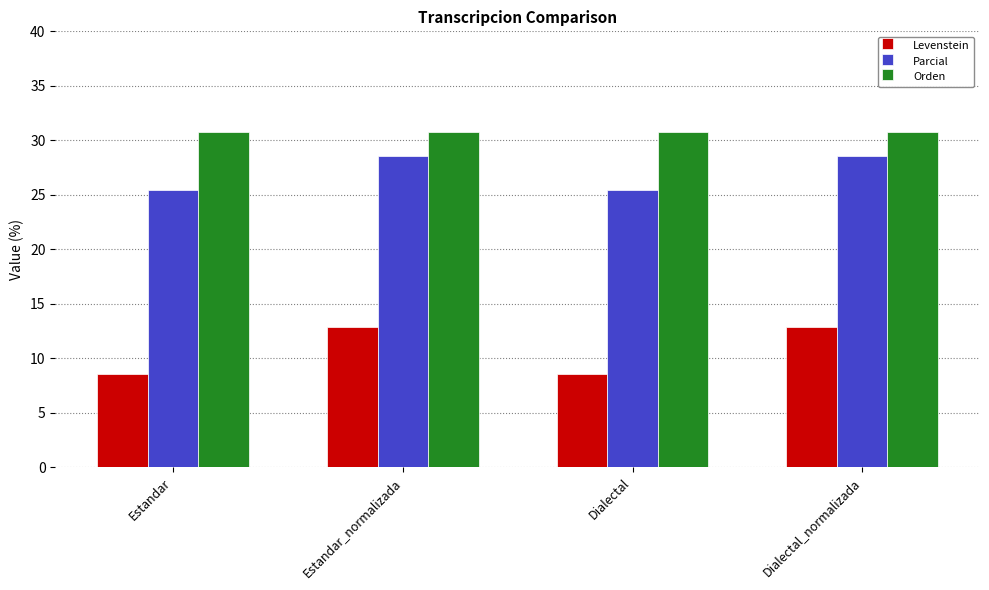

Reading right to left, transcribe all the data shown in this chart.

Levenstein: Dialectal_normalizada=12.9	Dialectal=8.6	Estandar_normalizada=12.9	Estandar=8.6
Parcial: Dialectal_normalizada=28.6	Dialectal=25.5	Estandar_normalizada=28.6	Estandar=25.5
Orden: Dialectal_normalizada=30.8	Dialectal=30.8	Estandar_normalizada=30.8	Estandar=30.8